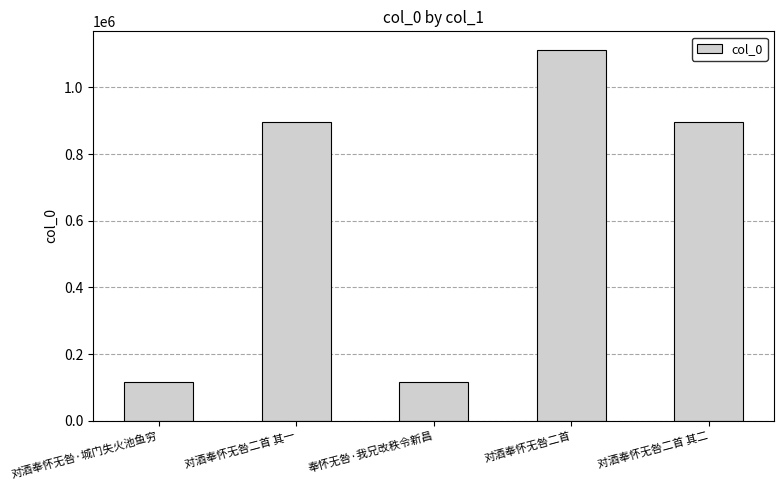

At which category does the chart reach its peak across all series?

对酒奉怀无咎二首